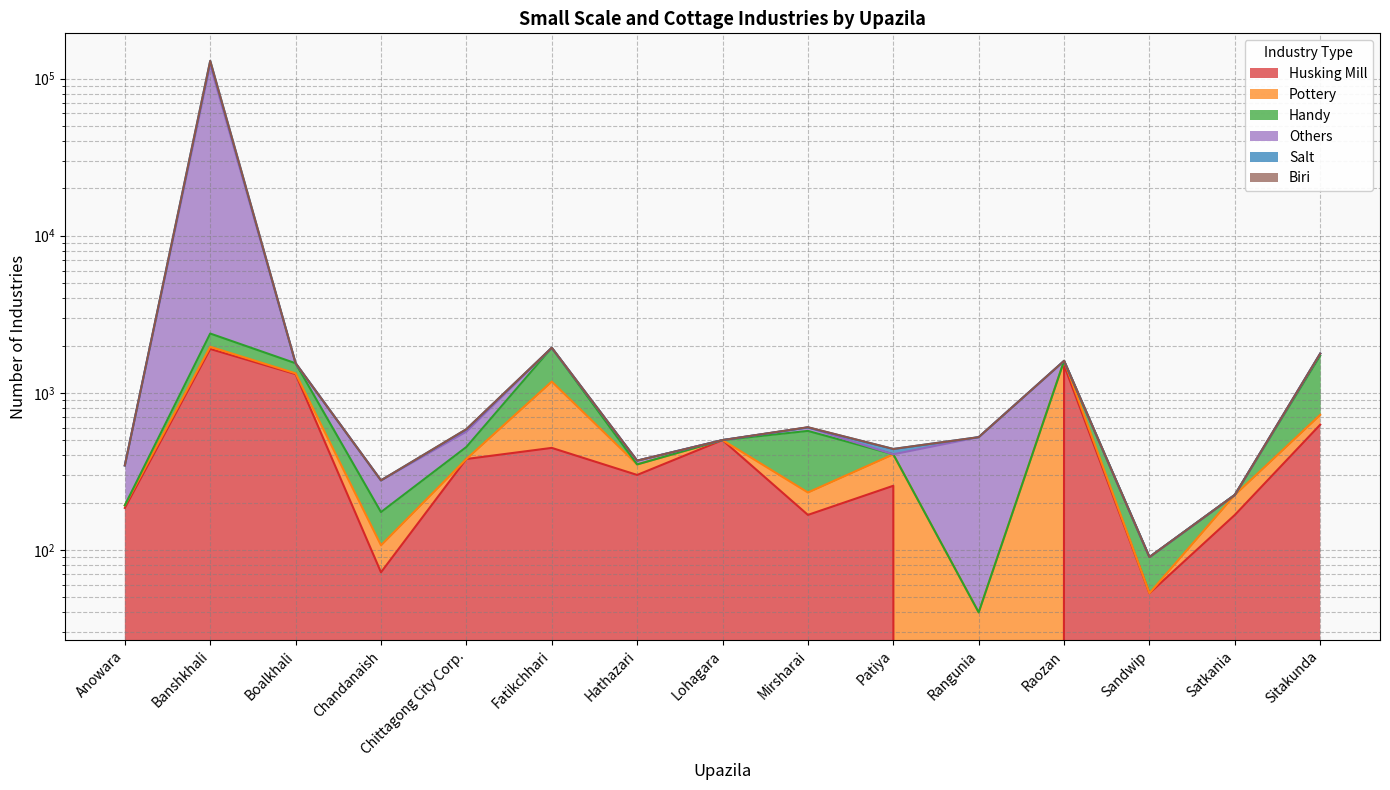

Does the chart display data point markers on the line(s)?

No